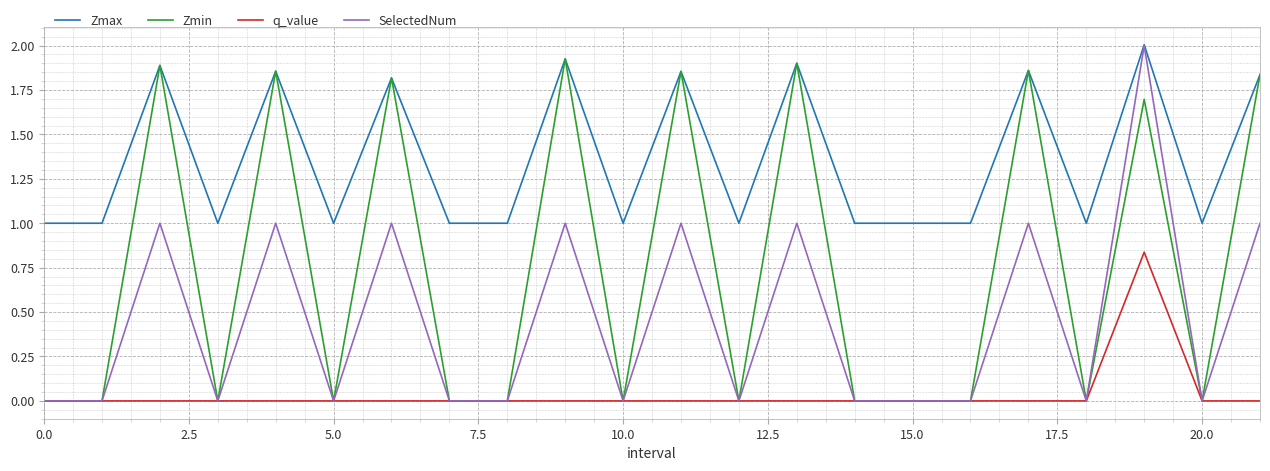

What is the greatest value displayed?

2.0